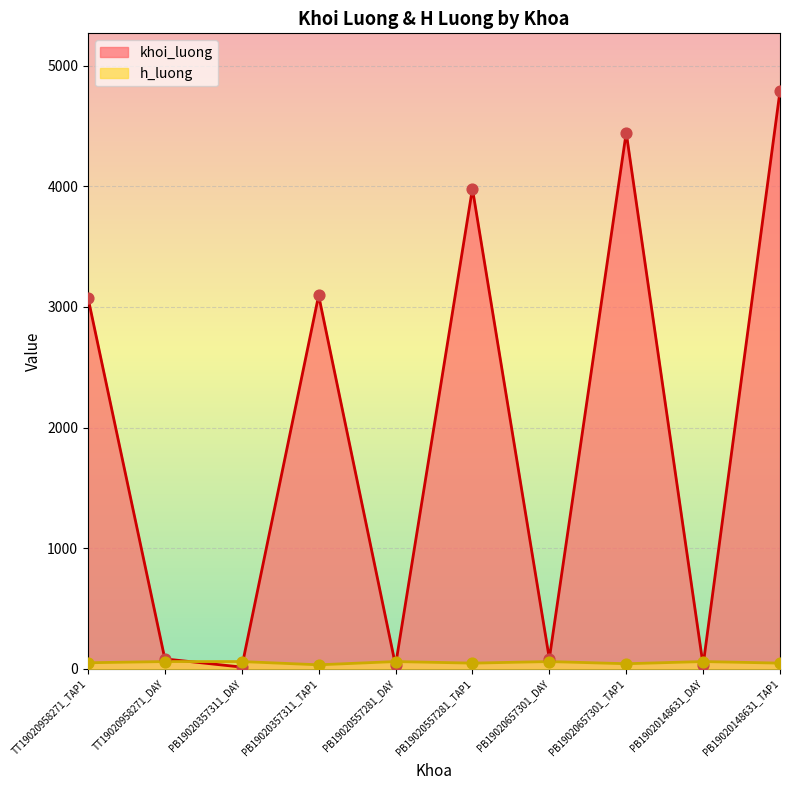

What is the total value across all series at PB19020657301_DAY?

144